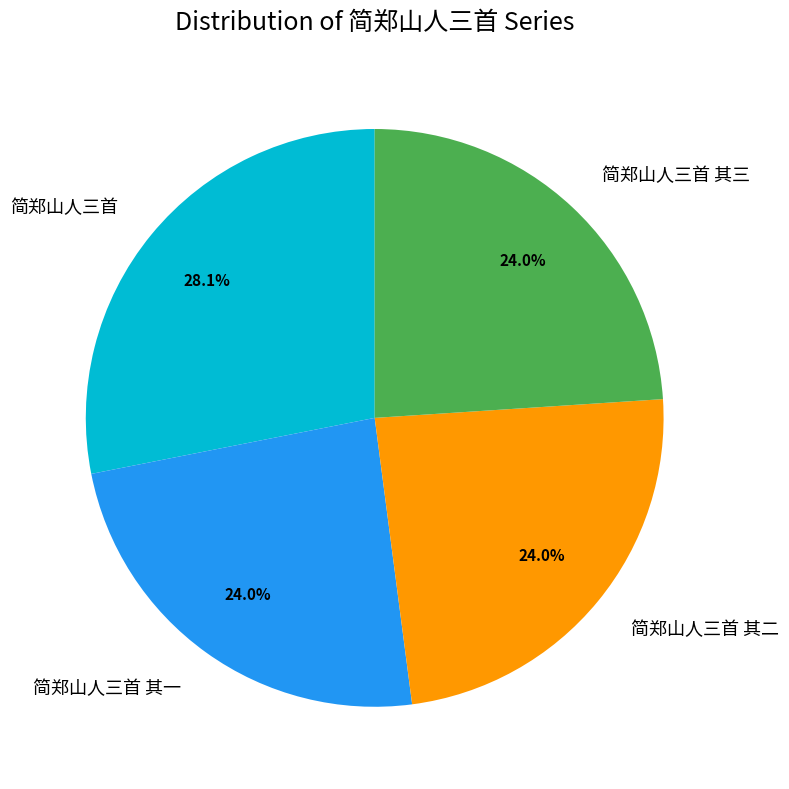

To the nearest percent, what is the difference between the largest and smallest slice percentages?

4%